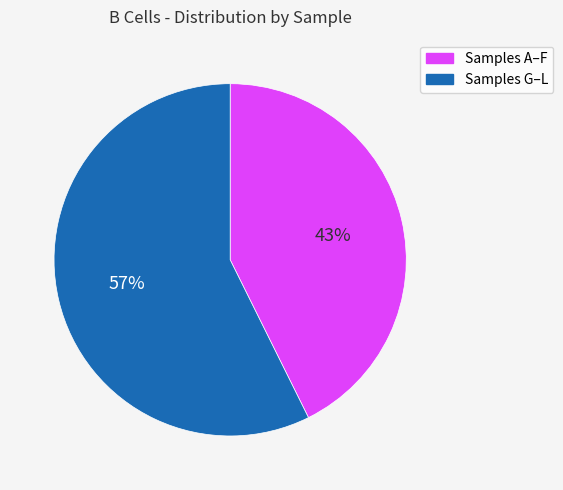

Between Samples G–L and Samples A–F, which is larger?

Samples G–L